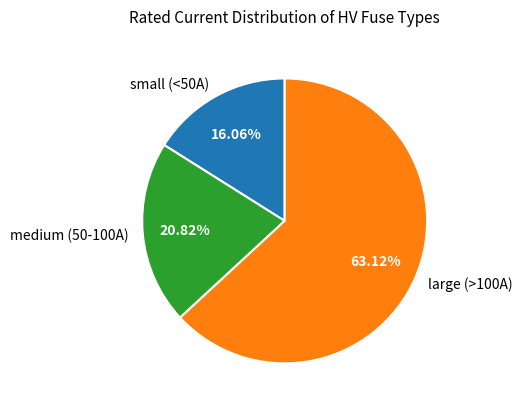

Do small (<50A) and large (>100A) together represent more than half of the pie?

Yes